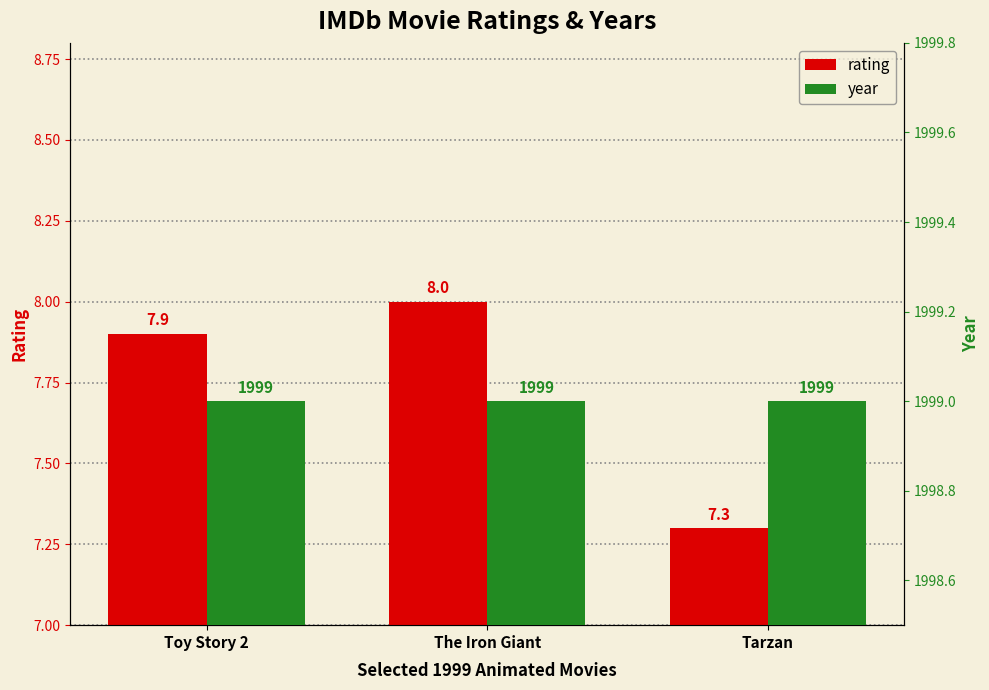

What is the difference between the rating values at Tarzan and The Iron Giant?

0.7